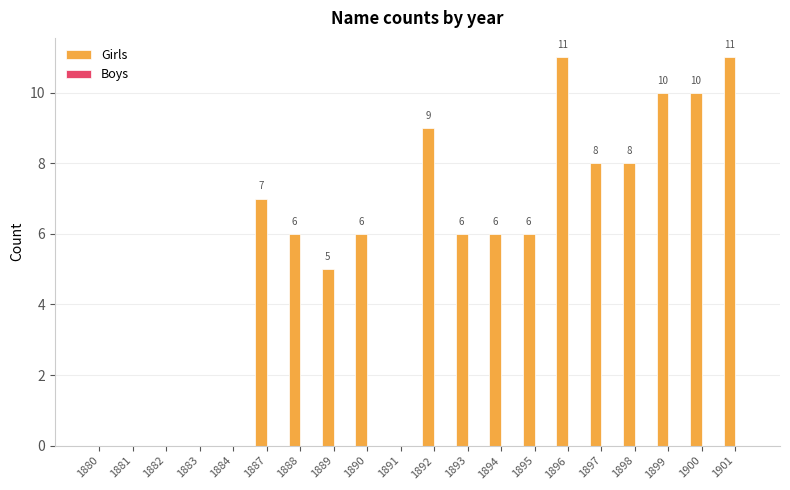

What is the maximum value shown in the chart?

11